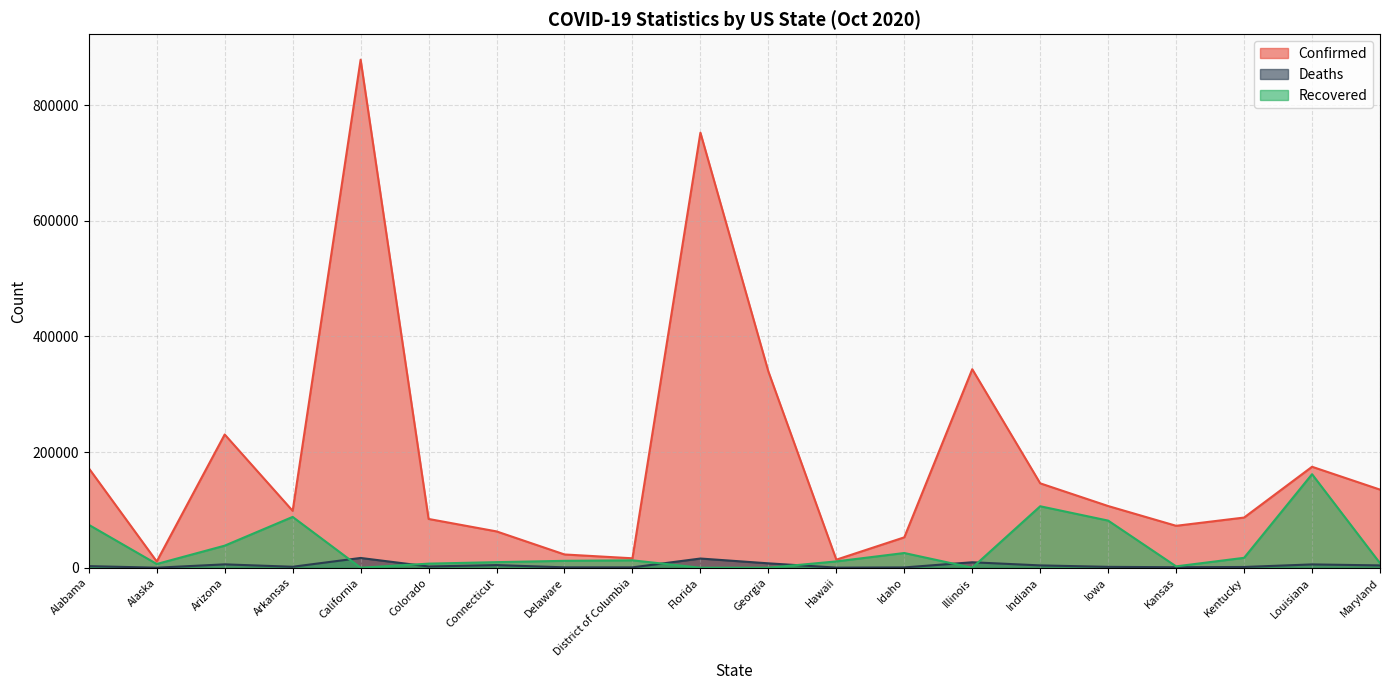

What is the sum of the Confirmed values at Colorado and Illinois?

427755